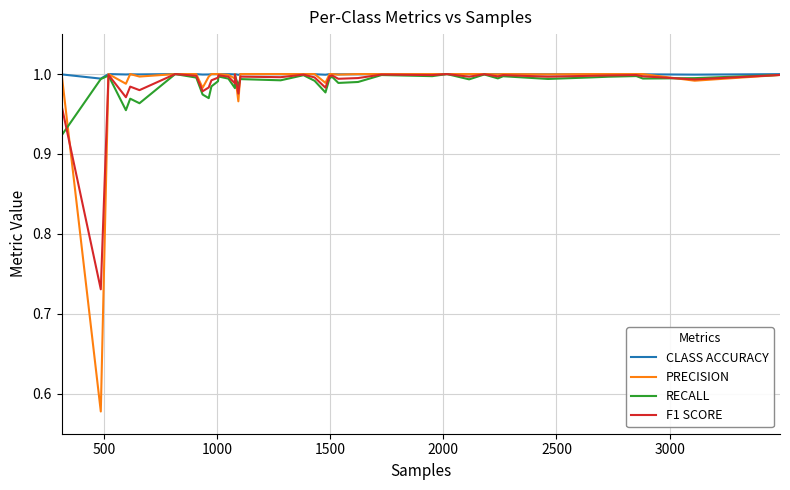

Which series has the widest spread of values?

PRECISION